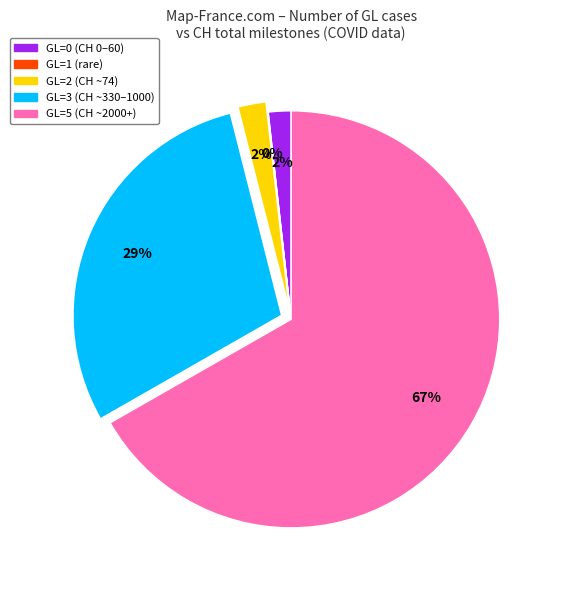

Is the sum of GL=2 (CH ~74) and GL=0 (CH 0–60) greater than half?

No